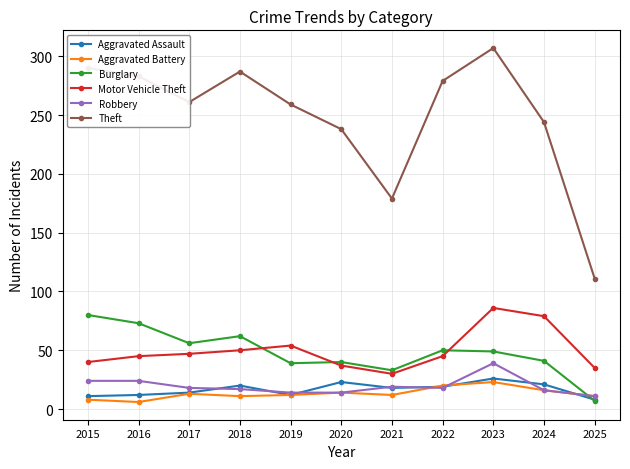

What is the lowest value of the Motor Vehicle Theft series?

30